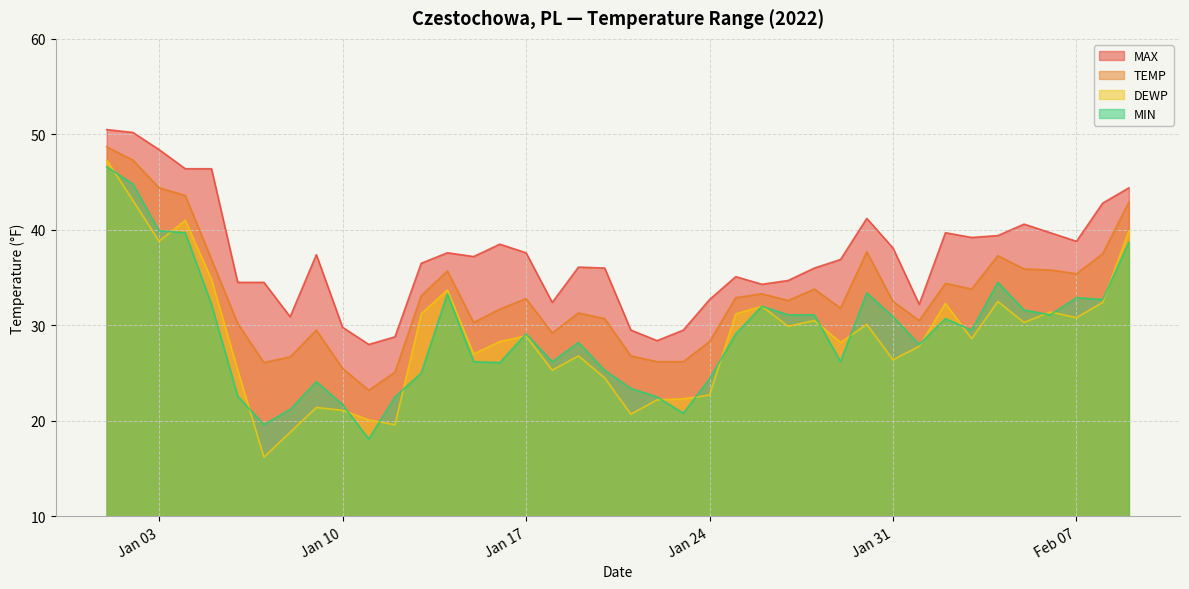

Where does the TEMP series first go above 32?

2022-01-01